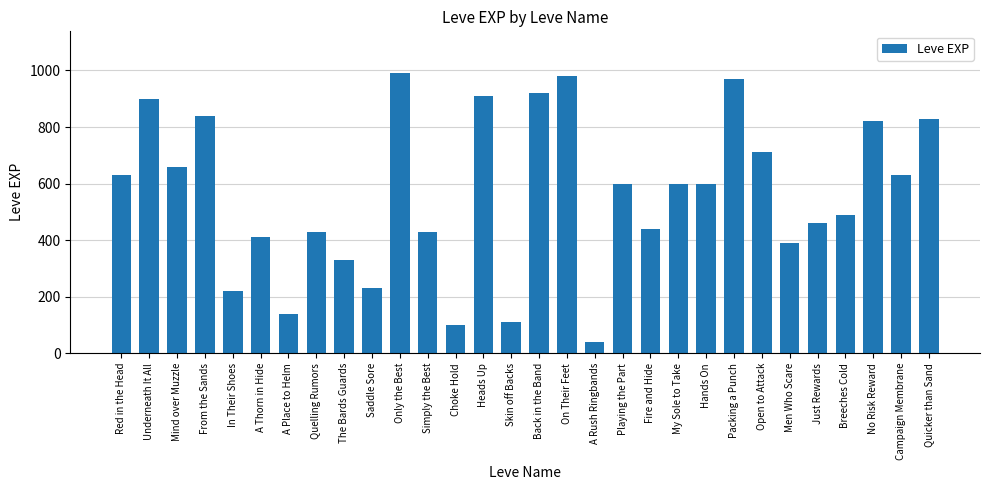

Between A Place to Helm and Skin off Backs, which is larger?

A Place to Helm